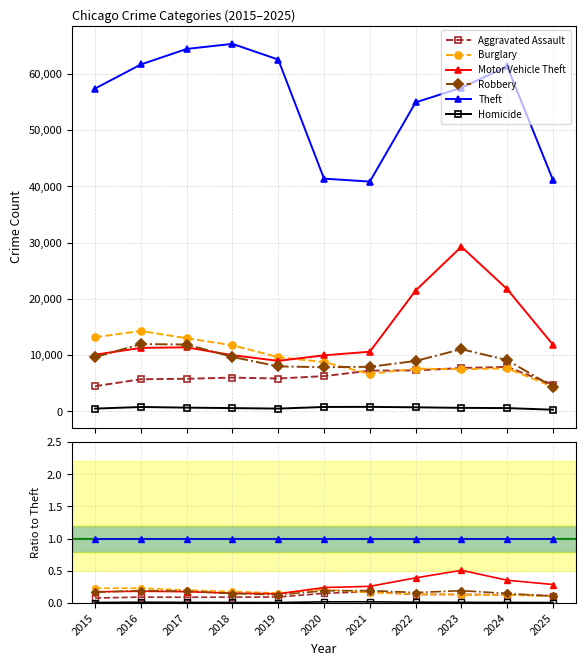

Is it true that Homicide equals 0.0 at 2015?

False